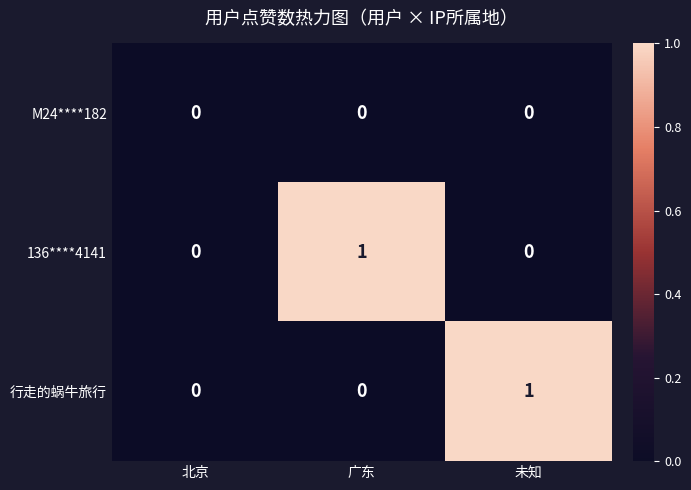

How many 行走的蜗牛旅行 values are between 0 and 1?

3